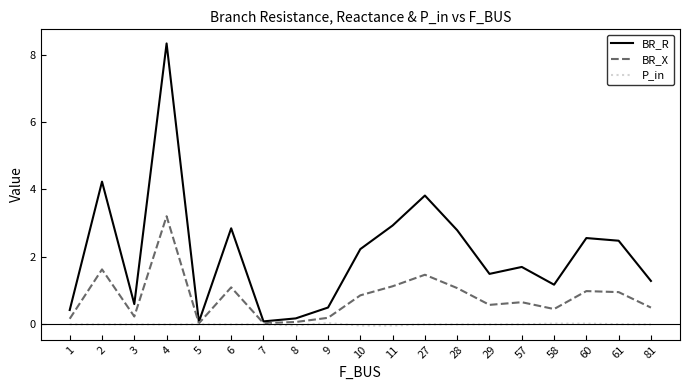

True or false: BR_R has a value of 3.6 at 60.

False